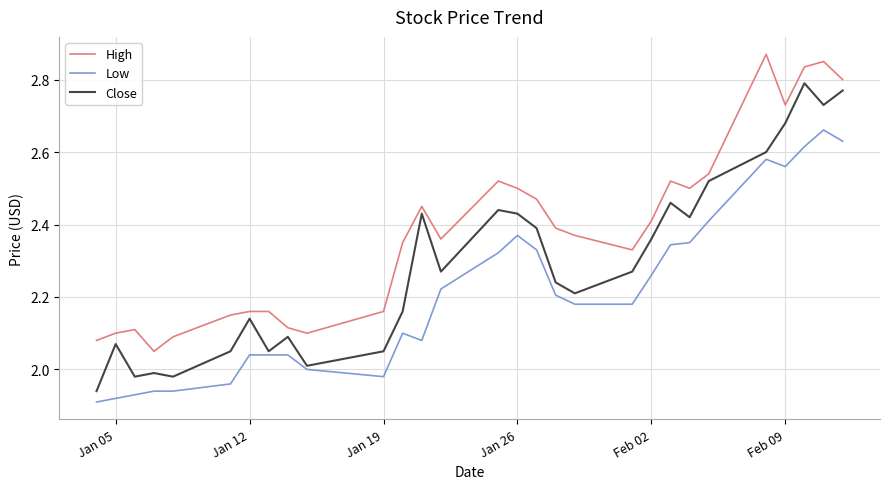

True or false: Low and High intersect in this chart.

False